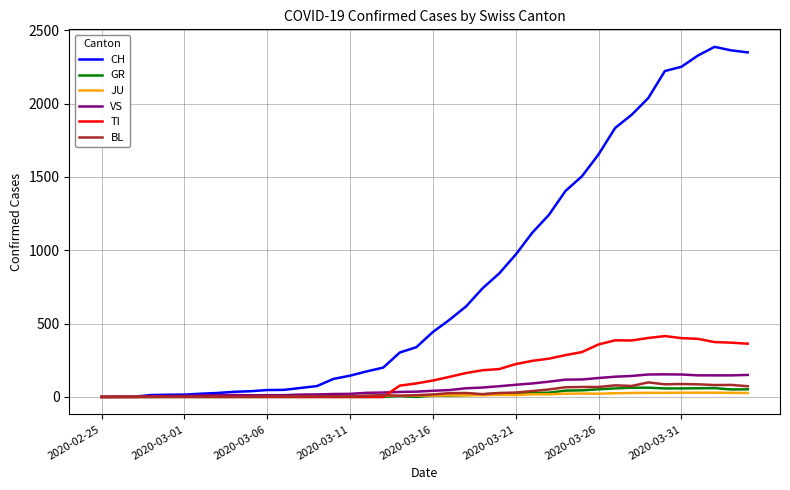

Which series has the largest range (max minus min)?

CH